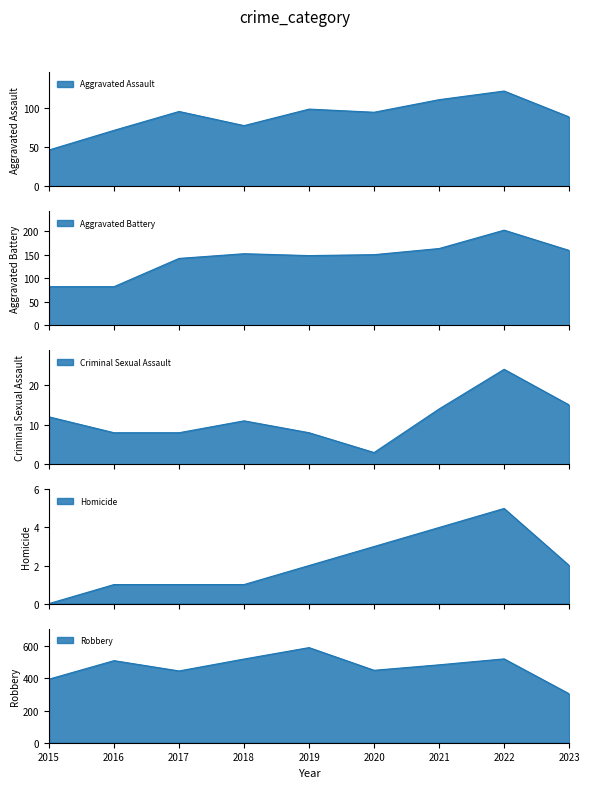

What is the value of the Aggravated Battery point at the 2nd from the left?

82